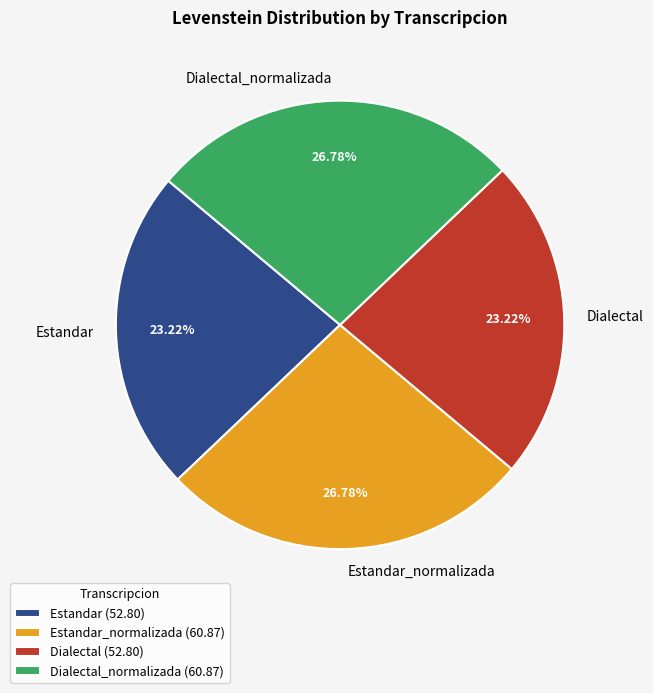

Does any single category account for the majority?

No